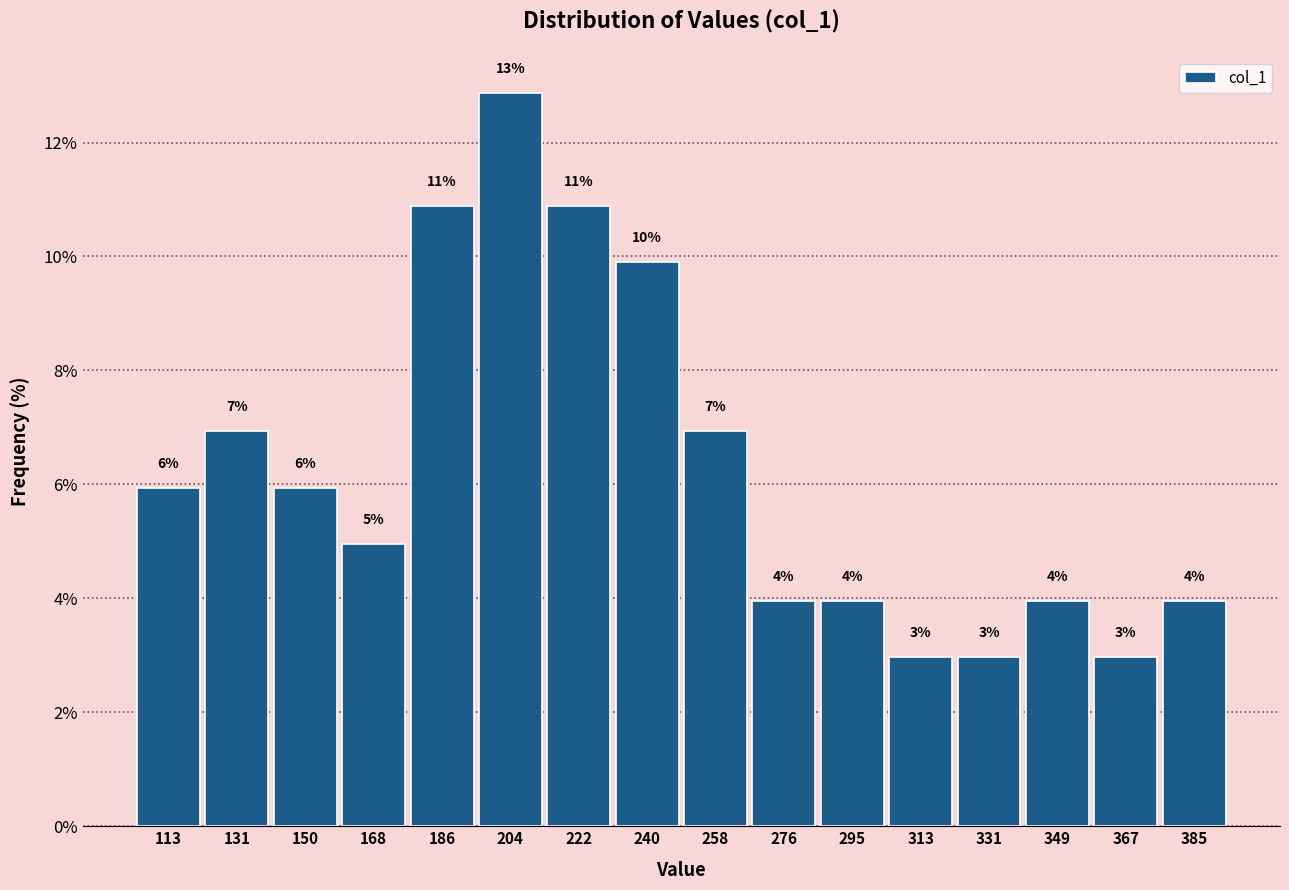

Over which range of the x-axis is the bar tallest?

194 to 212